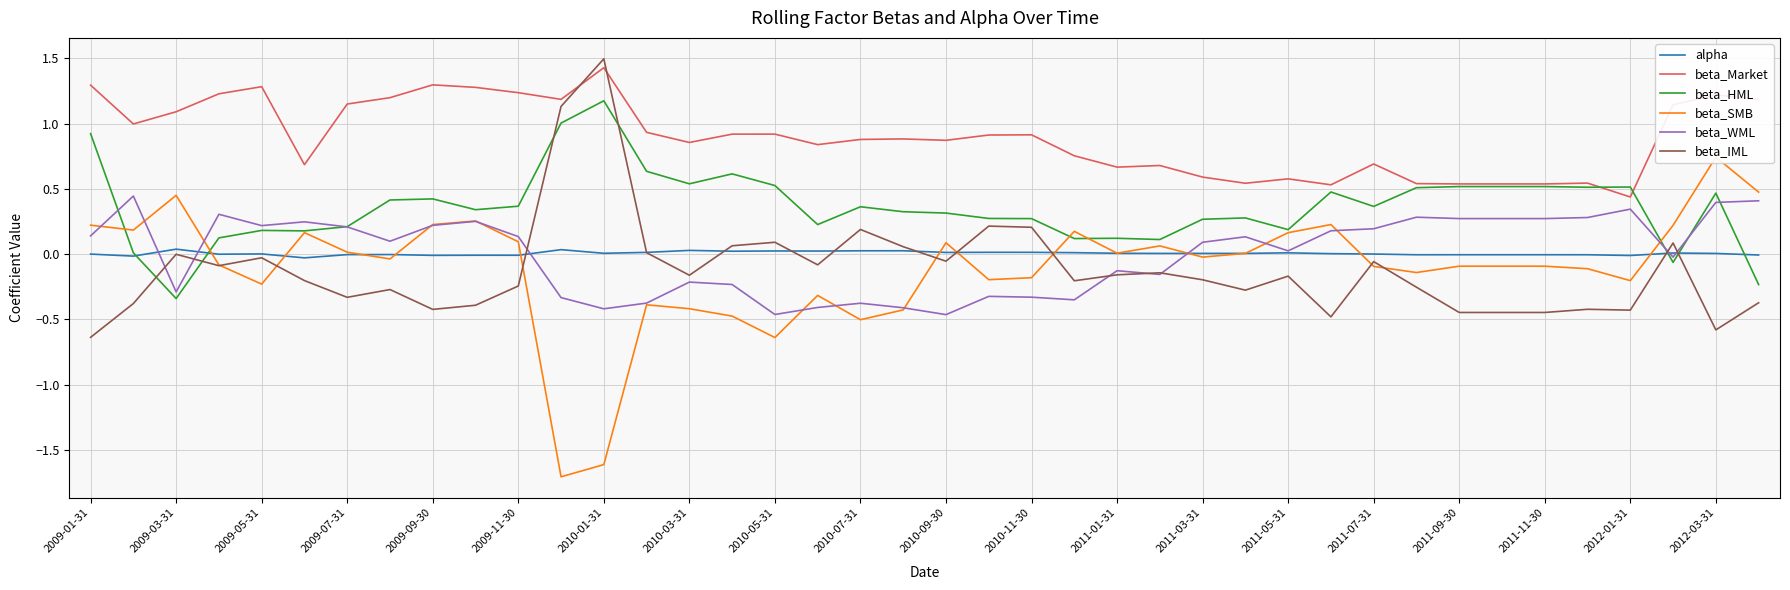

What position from the left is 25?

26